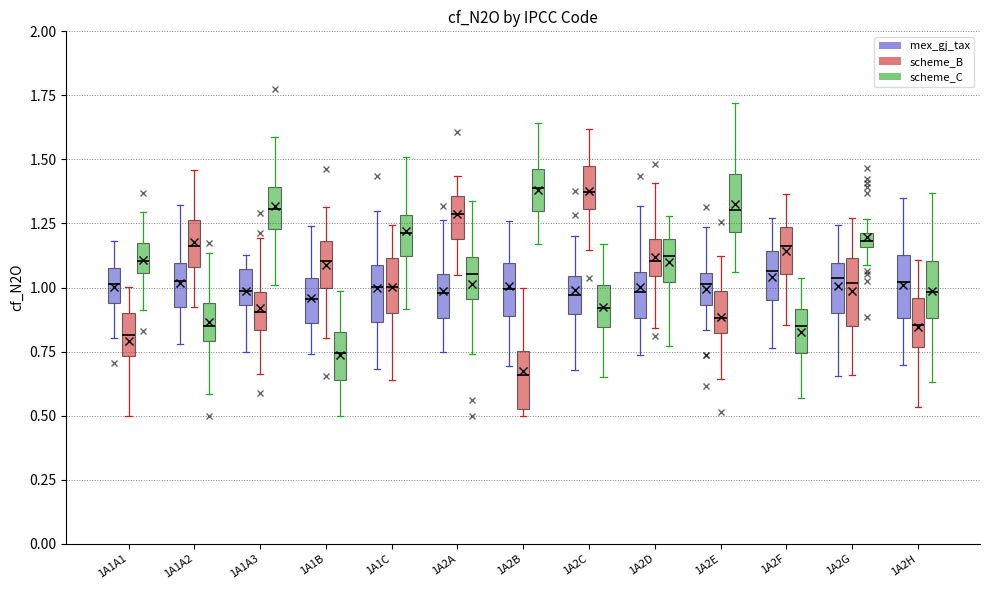

Where does the median line of the box for 1A1C (mex_gj_tax) sit on the y-axis? The values are not printed on the chart, so give them approximately, as read against the axis.

1.00